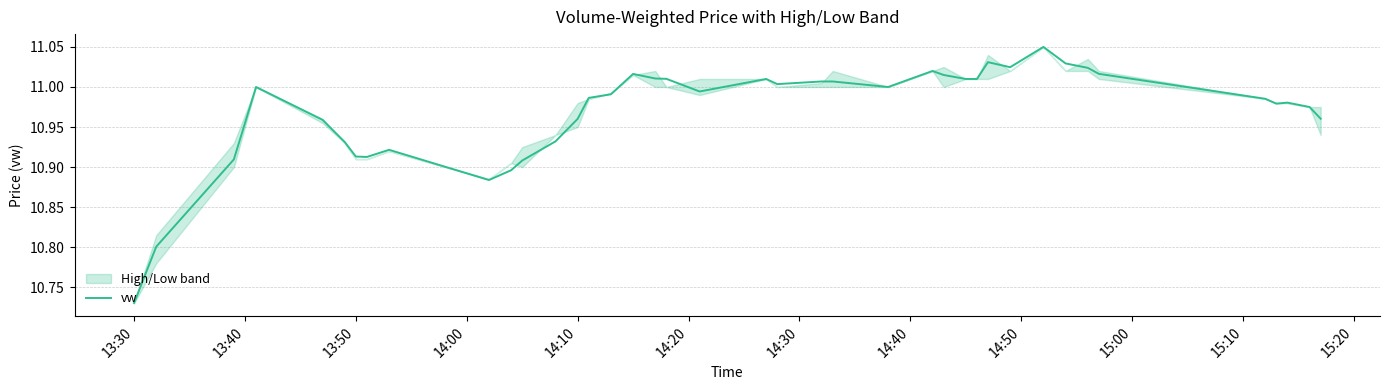

How many interior local valleys (lower than both neighbors) does the data have?

7